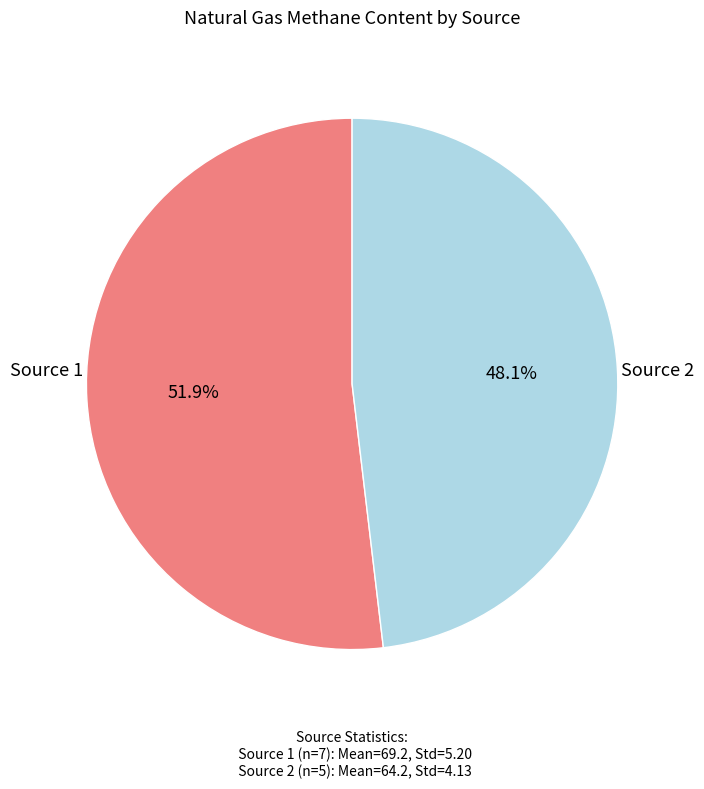

Which category has the biggest portion of the pie?

Source 1